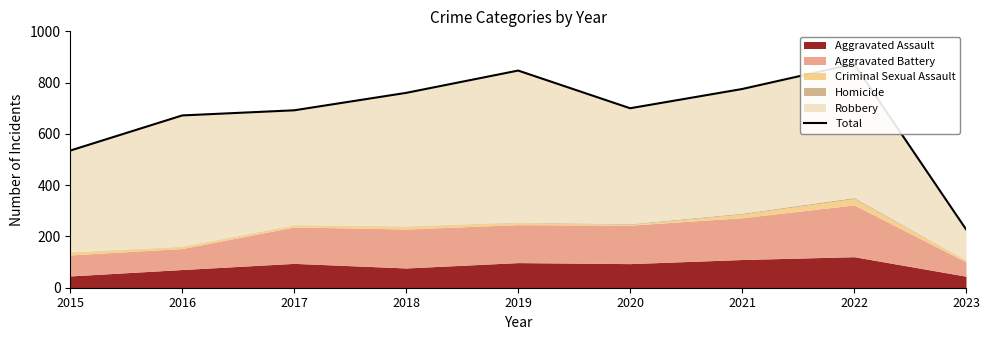

What is the minimum value shown in the chart?

228